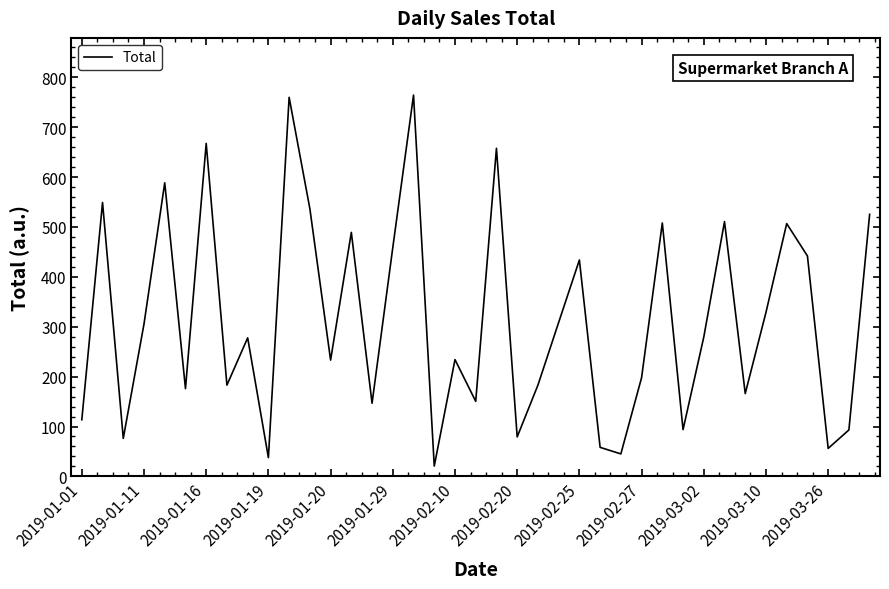

How many categories are shown in the chart?

39